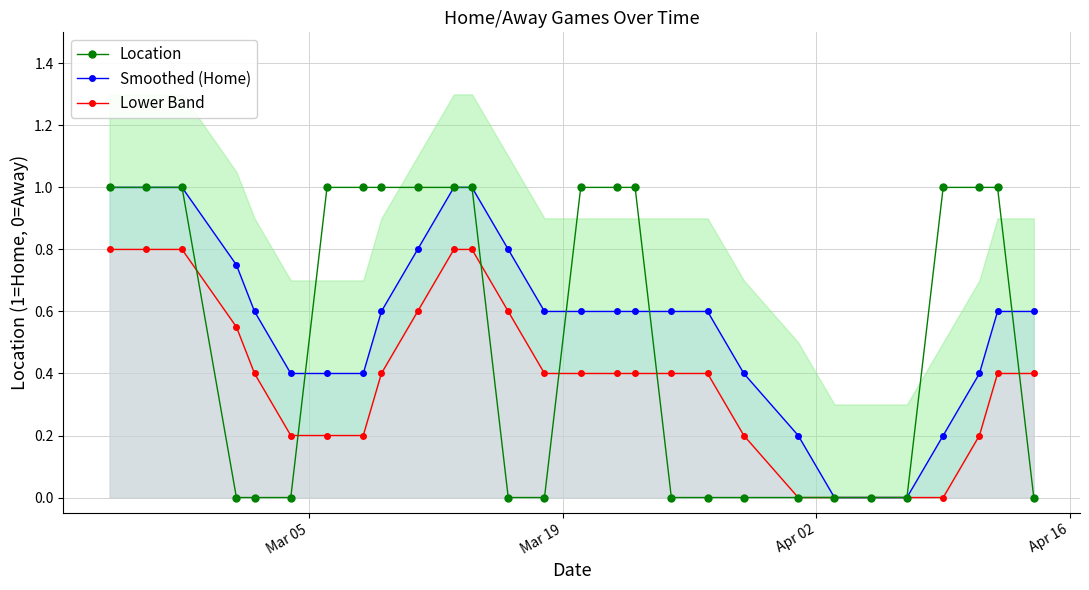

True or false: Location has more than 1 points higher than both neighbors.

False